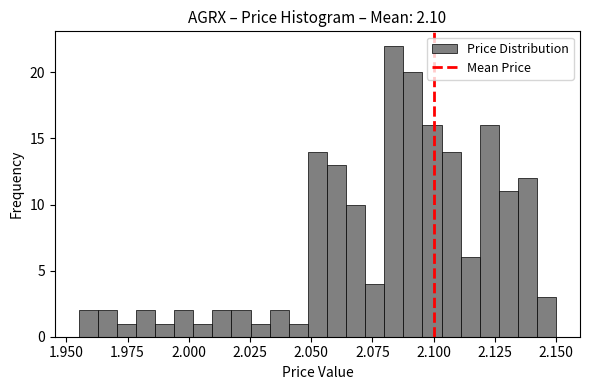

Around what value on the x-axis is the tallest bar? Give the approximate position of its centre, as read against the axis.

2.085